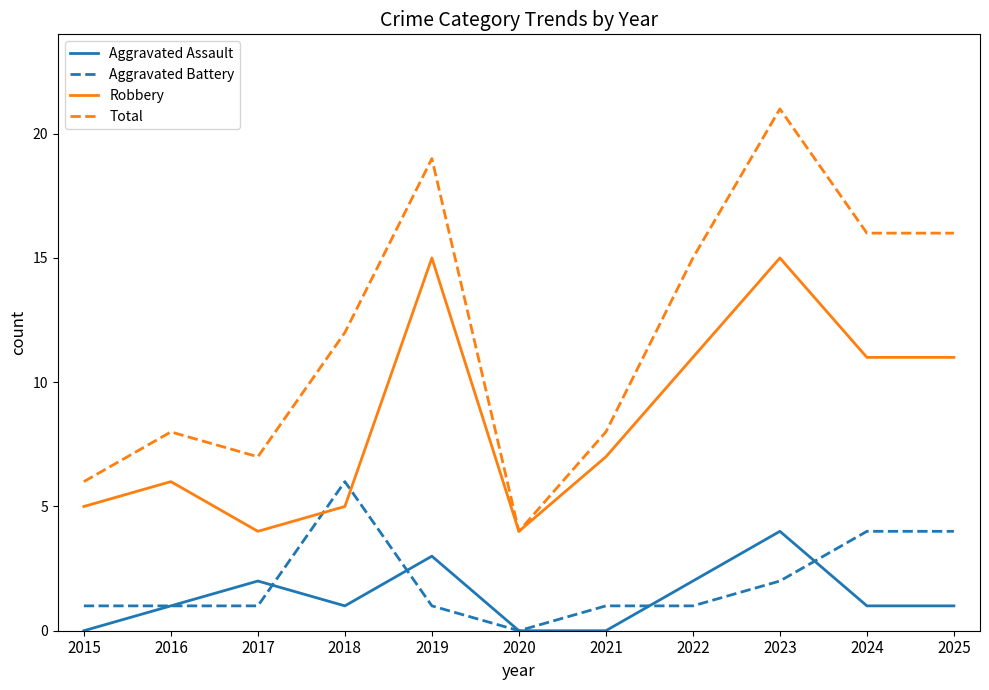

At which category is the sum across all series the highest?

2023